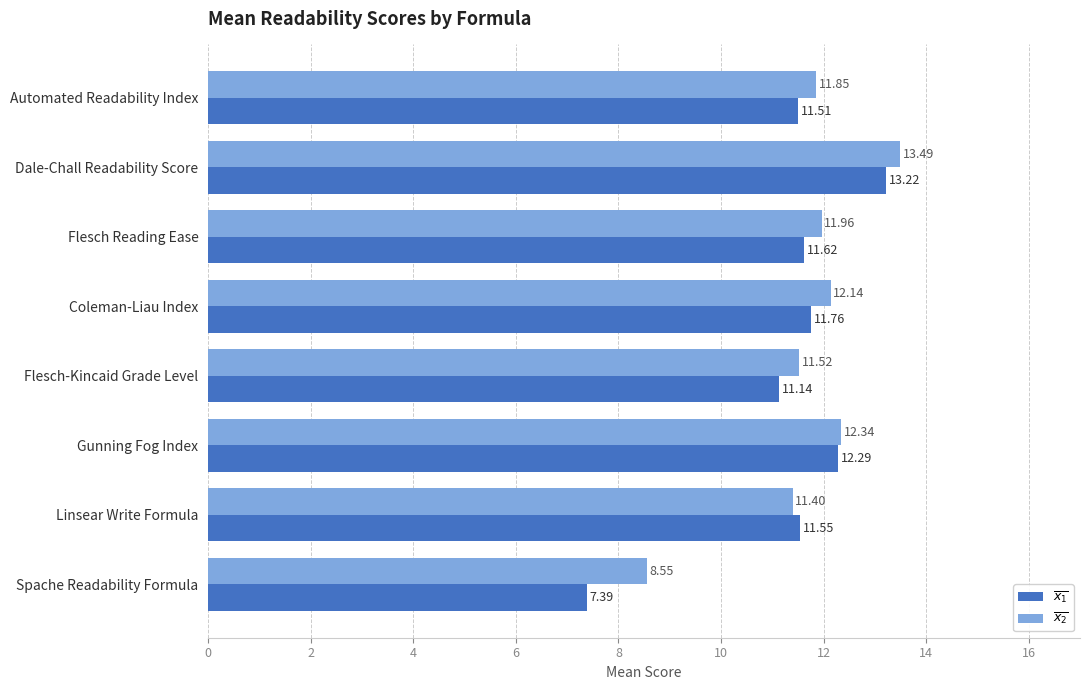

What is the difference between the highest and lowest values at Flesch Reading Ease?

0.3